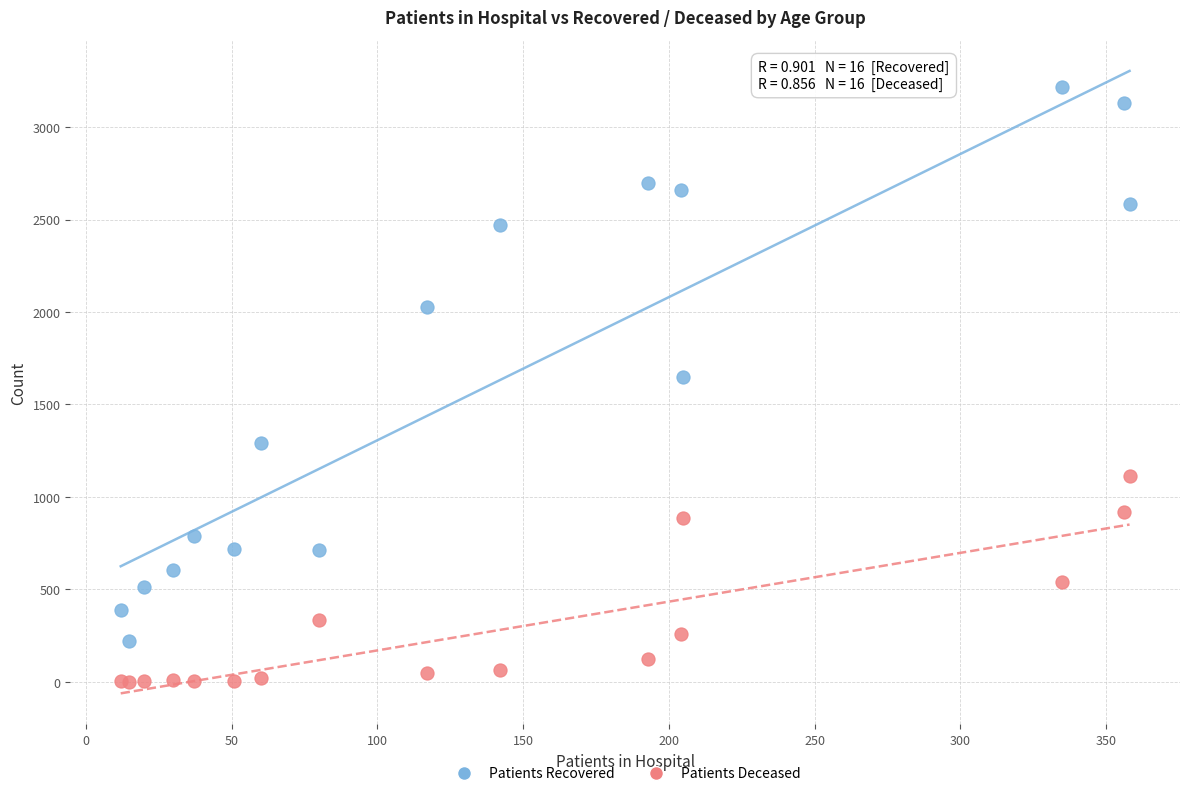

In the Patients Recovered series, what Y value is closest to 1719?

1646